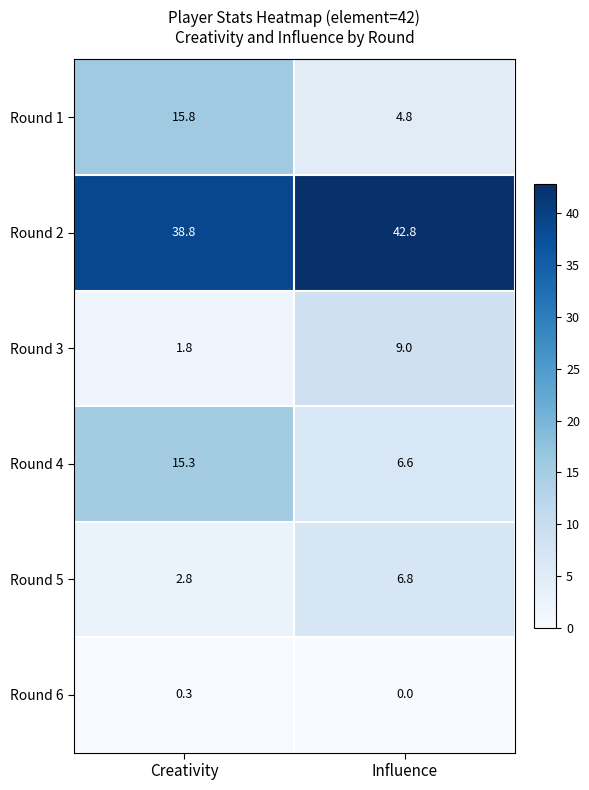

Reading right to left, extract all data points from this chart.

Round 1: 4.8	15.8
Round 2: 42.8	38.8
Round 3: 9.0	1.8
Round 4: 6.6	15.3
Round 5: 6.8	2.8
Round 6: 0.0	0.3